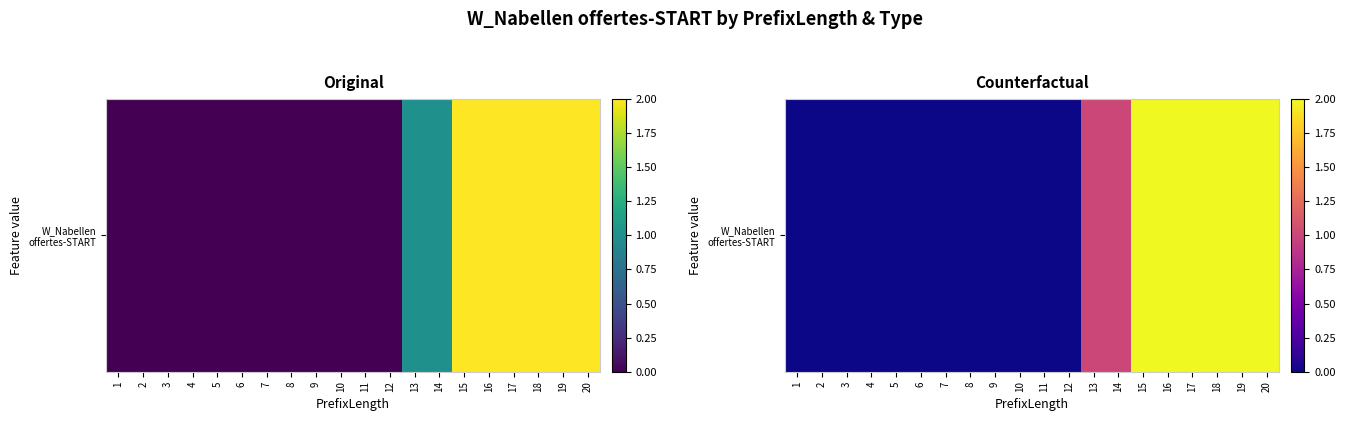

Rank the categories by value from highest to lowest.

15, 16, 17, 18, 19, 20, 13, 14, 1, 2, 3, 4, 5, 6, 7, 8, 9, 10, 11, 12